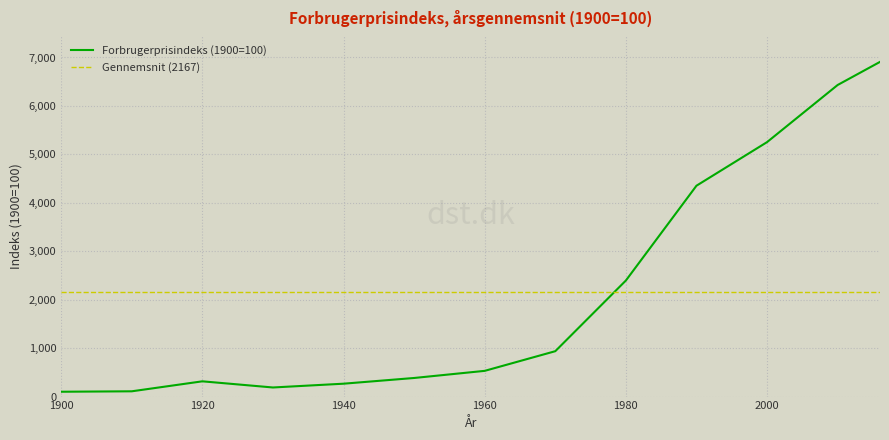

The value at 1920 is 542. True or false?

False